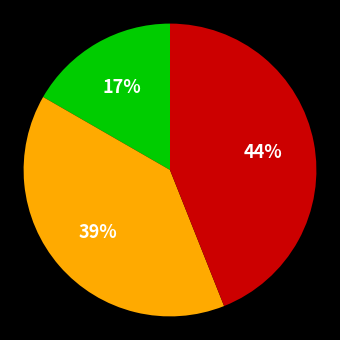

Is there any slice that represents more than half of the pie?

No